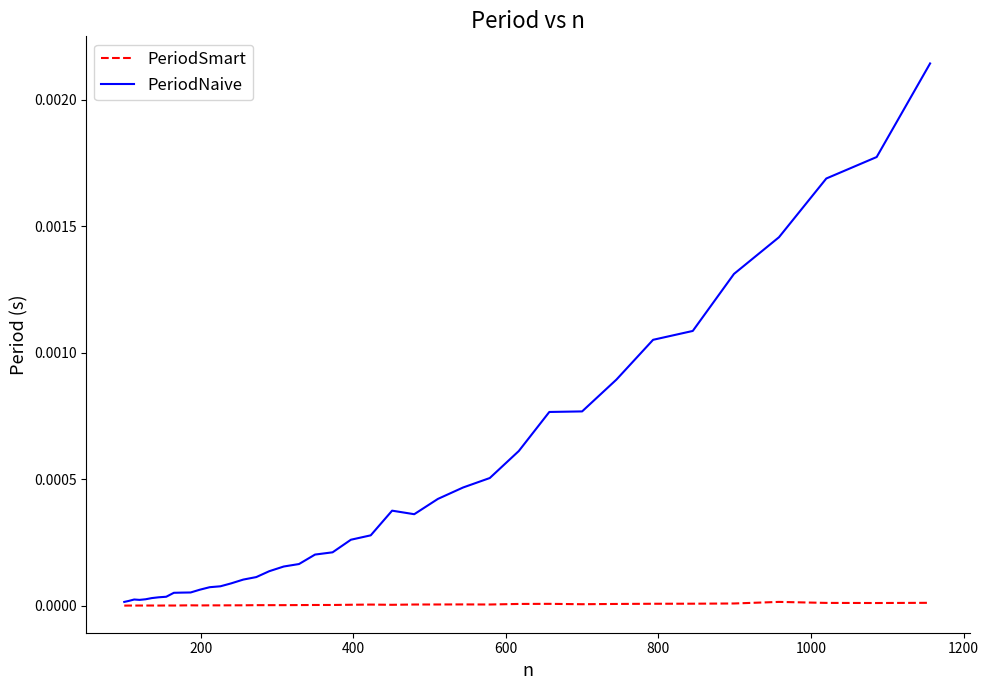

Count the number of categories in the chart.

40